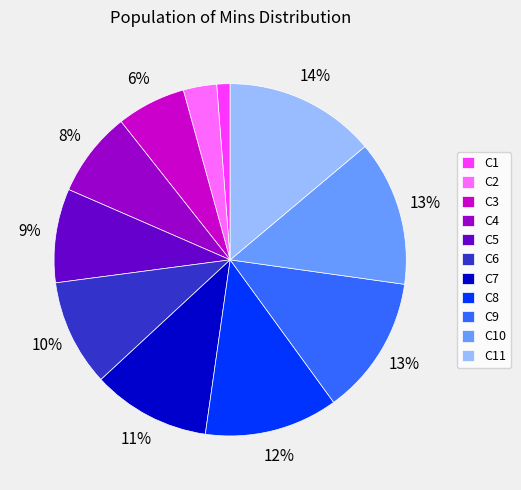

True or false: C2 accounts for 11% of the total.

False